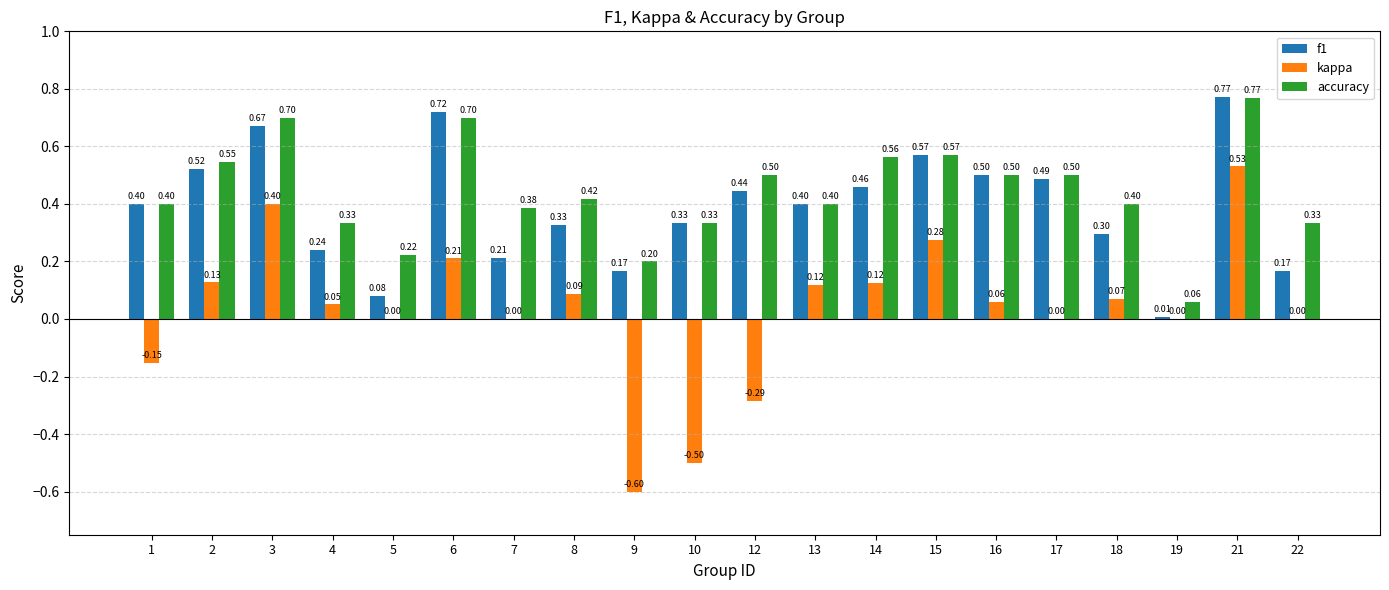

What is the sum of the f1 values at 6 and 13?

1.1